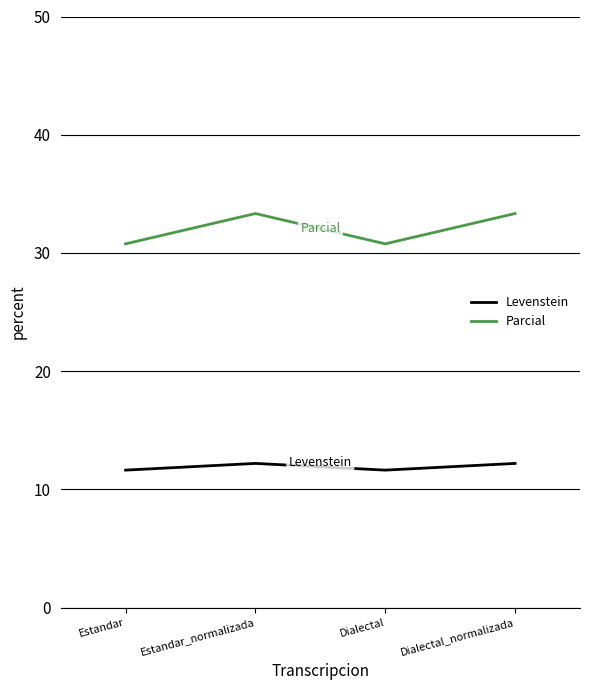

What is the lowest value of the Levenstein series?

11.6